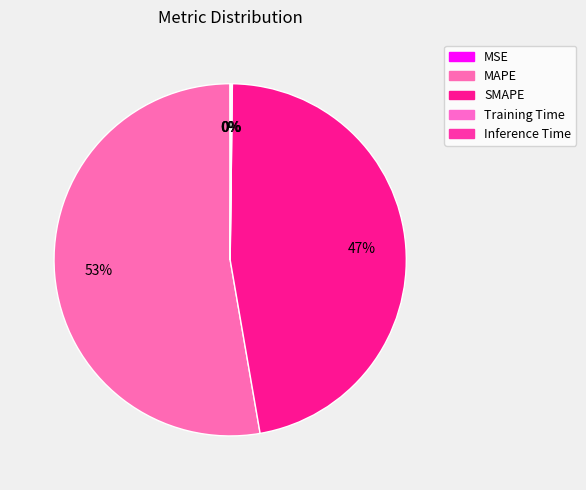

The Training Time slice represents 0% of the pie. True or false?

True